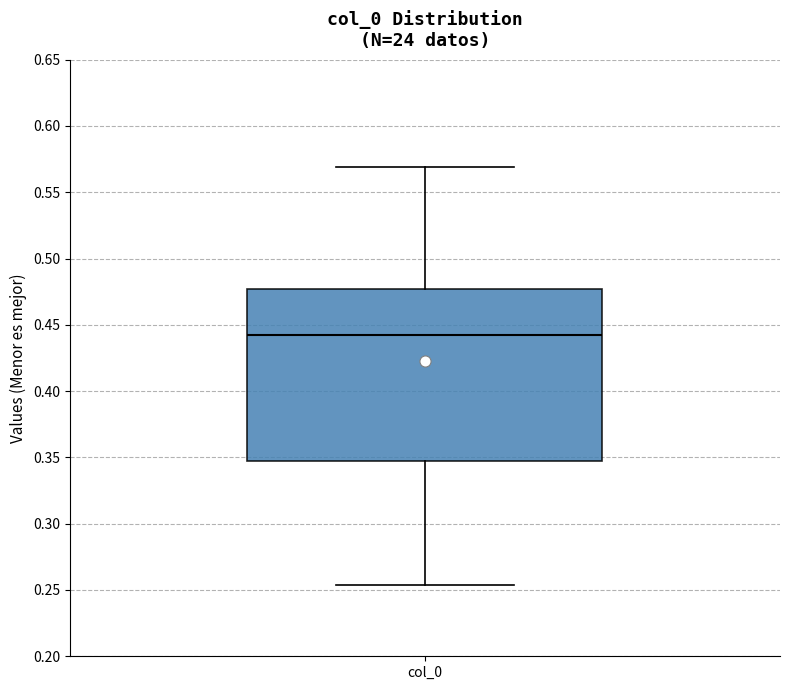

Transcribe this box plot: give where the median line is, the range the box spans, and where the two whiskers end, as read against the y-axis. The values are not printed on the chart, so give them approximately, as read against the axis.

median 0.440, box 0.345 to 0.475, whiskers 0.255 to 0.570